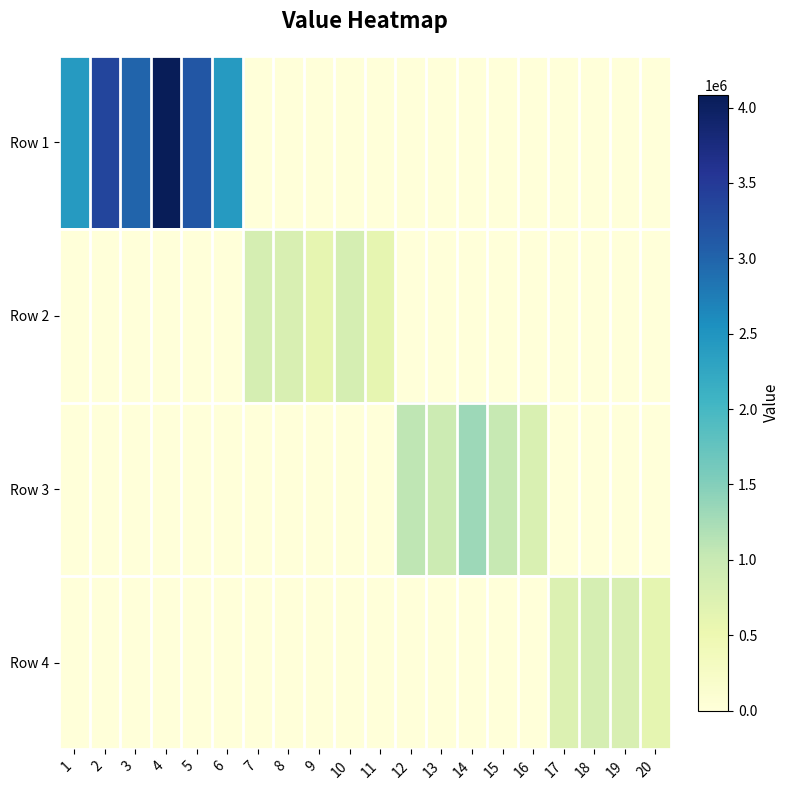

Which category has the lowest value across all series?

7